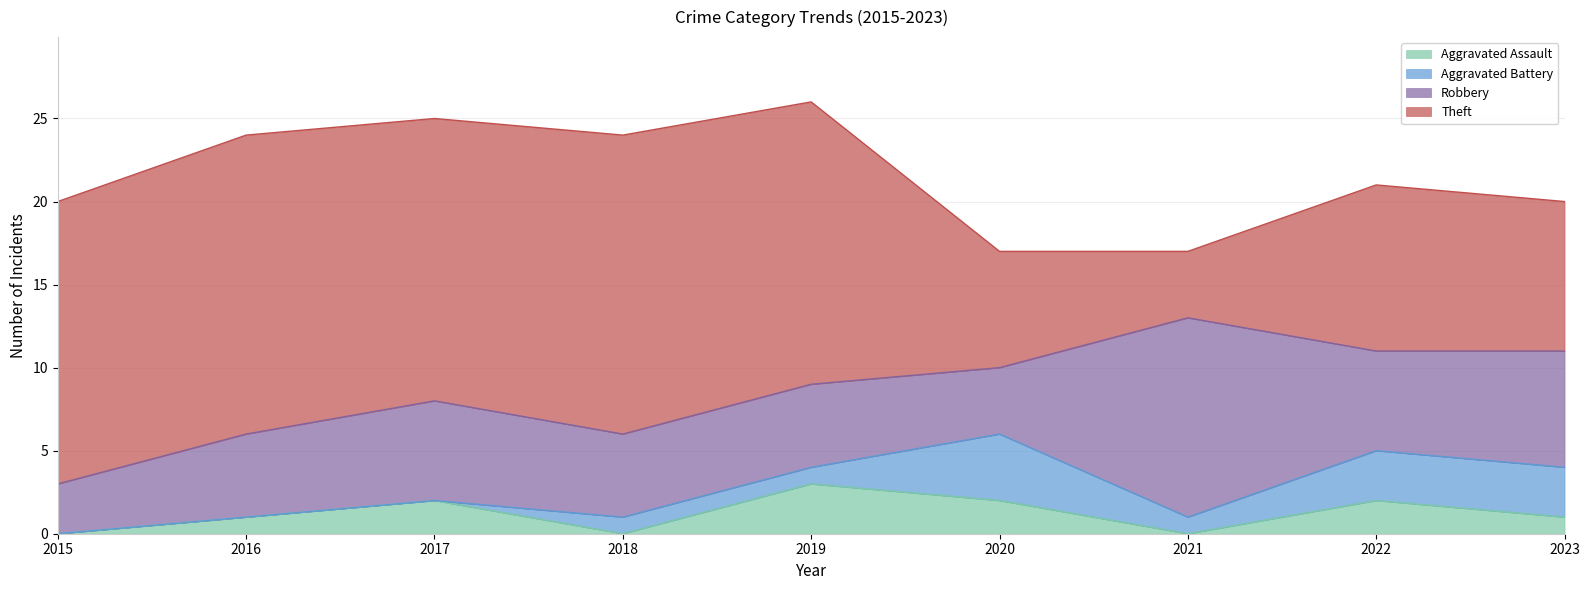

List the series in order of their peak value, highest first.

Theft, Robbery, Aggravated Battery, Aggravated Assault